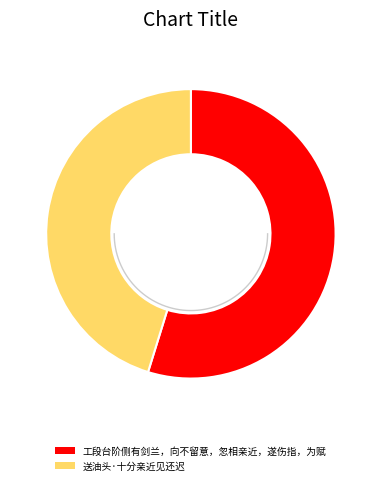

How many slices are in this pie chart?

2